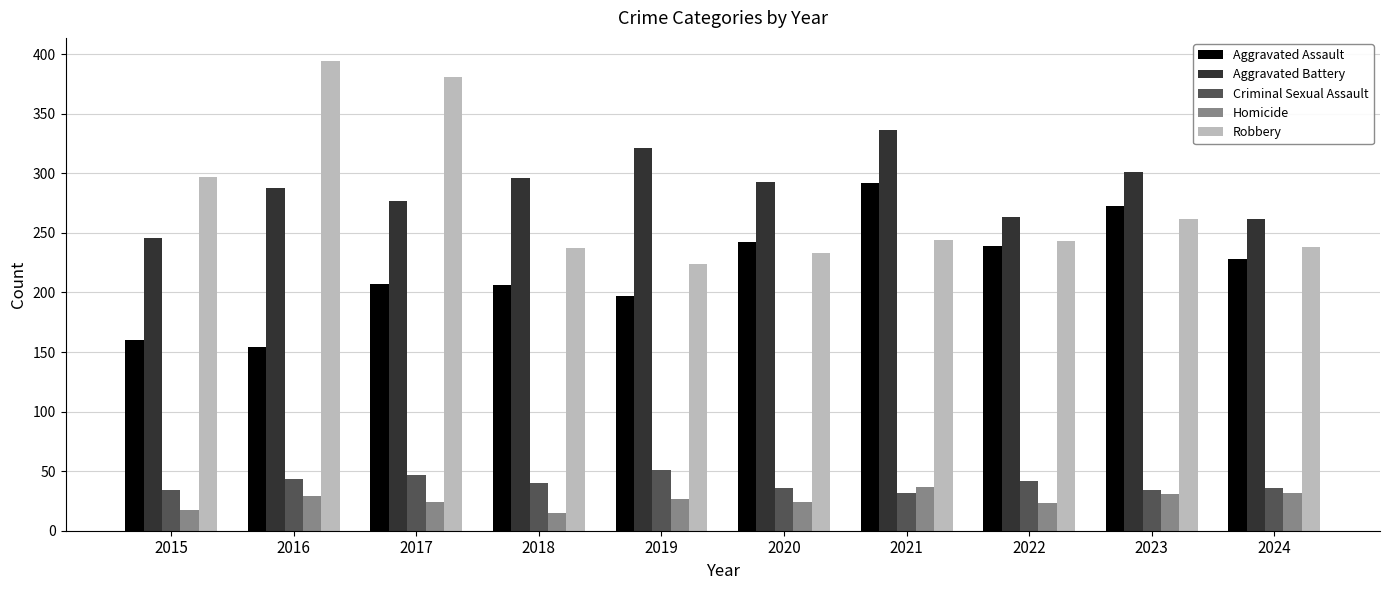

What is the value of the Homicide bar at the 8th from the left?

23